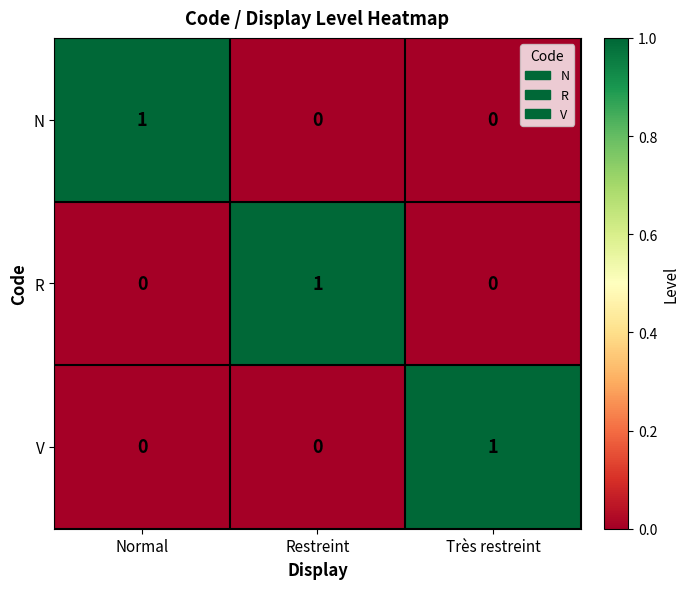

Reading right to left, transcribe all the data shown in this chart.

N: 0	0	1
R: 0	1	0
V: 1	0	0